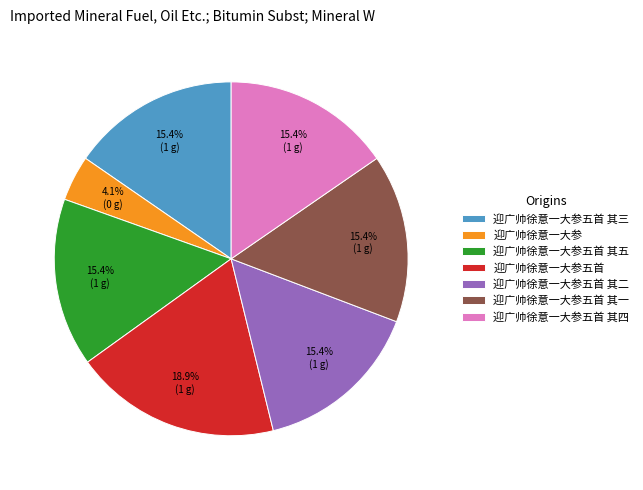

Which slice is the largest?

迎广帅徐意一大参五首